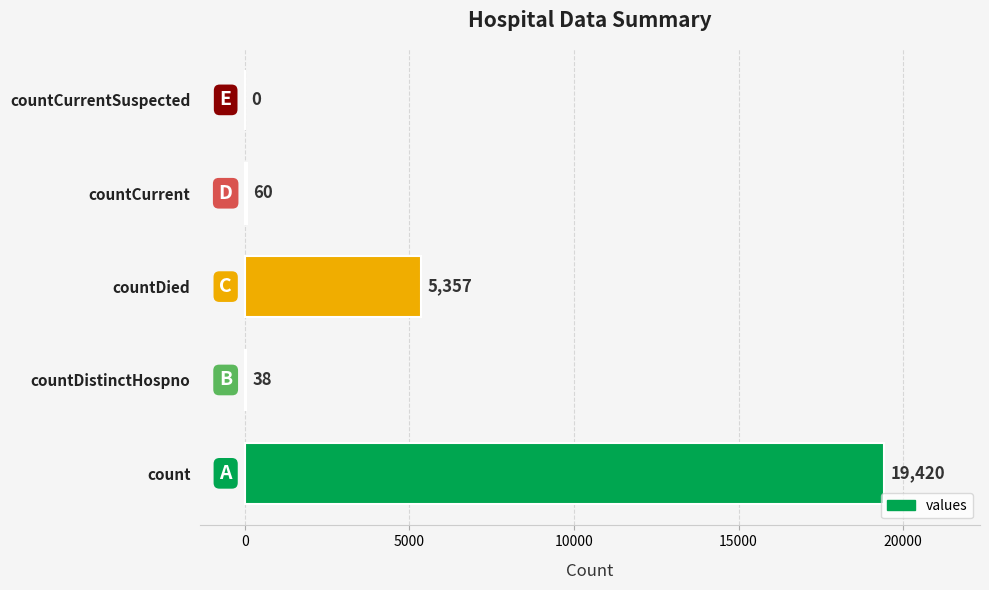

What is the change in value from countDistinctHospno to countCurrentSuspected?

-38